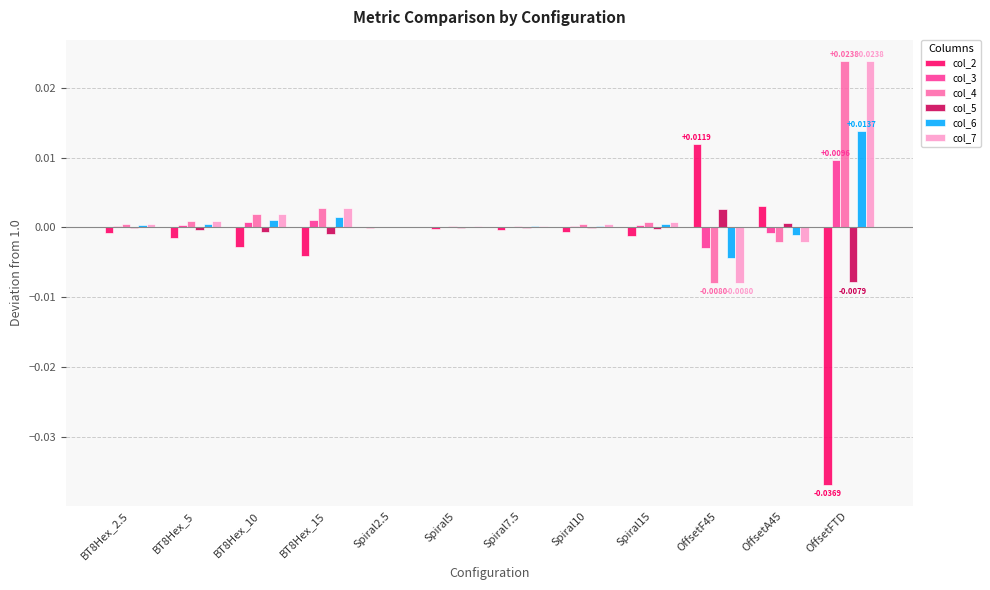

Count the number of categories in the chart.

12